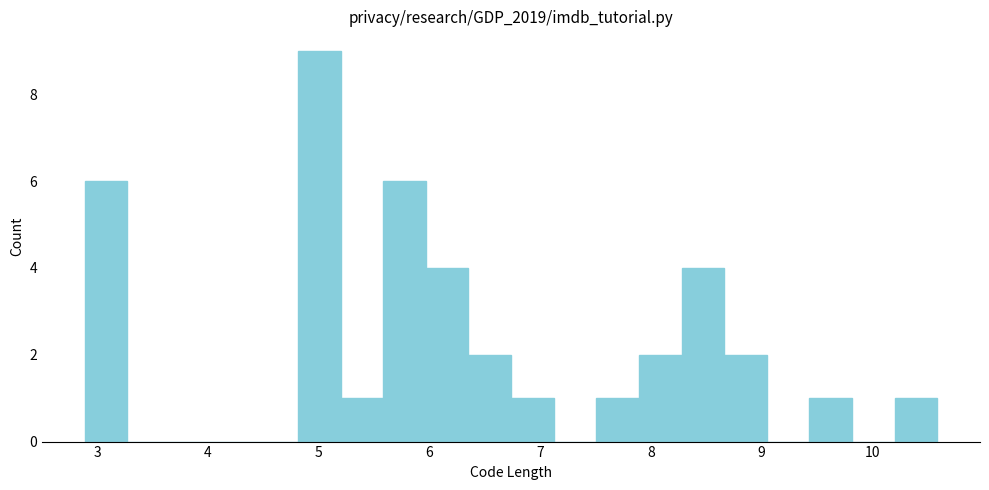

Read against the x-axis, roughly where is the centre of the tallest bar?

5.0